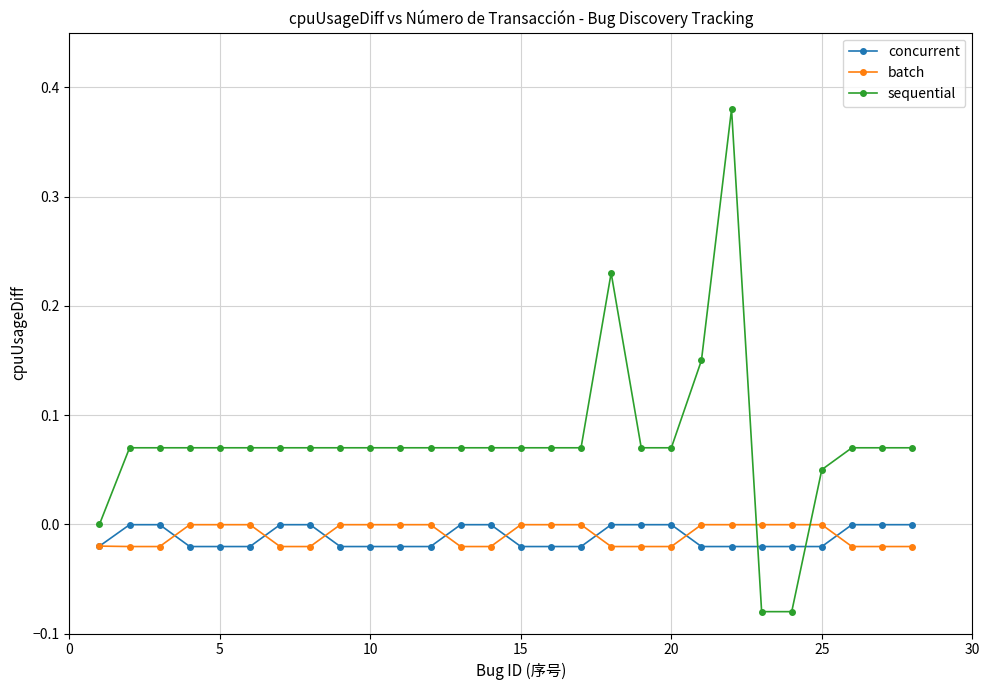

Which series ends up on top after the final intersection of sequential and batch?

sequential